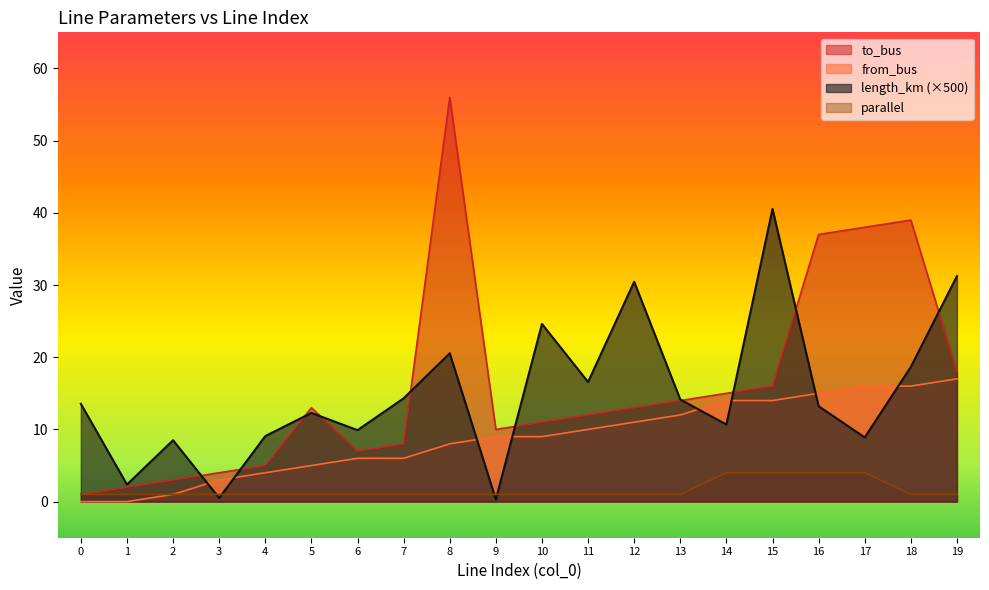

What is the difference between the highest and lowest values at 13?

13.1